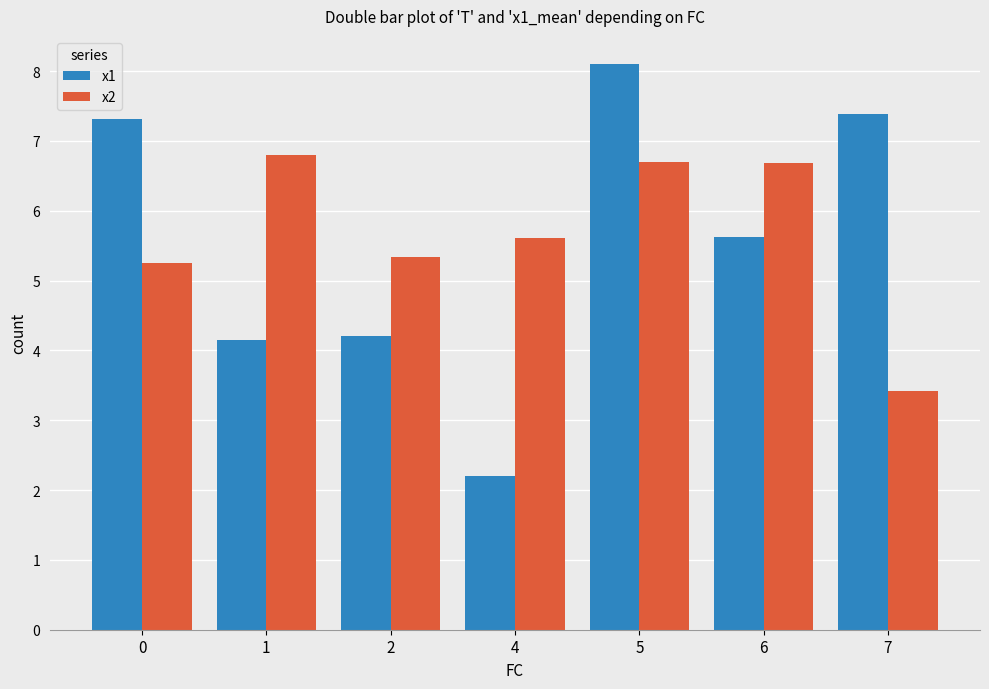

True or false: x2 has a value of 5.3 at 2.

True